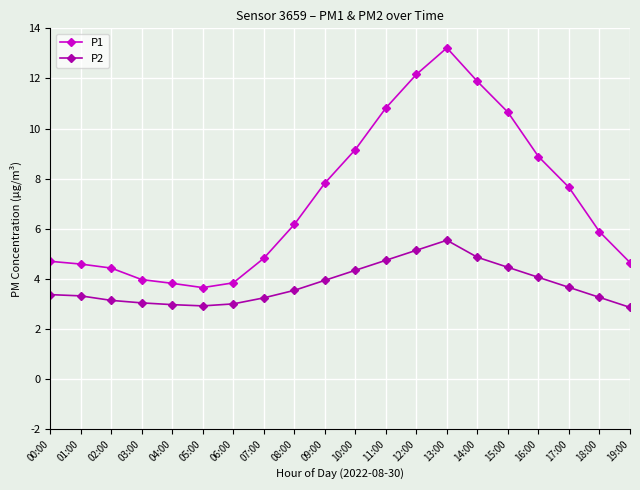

At which category is the sum across all series the highest?

13:00